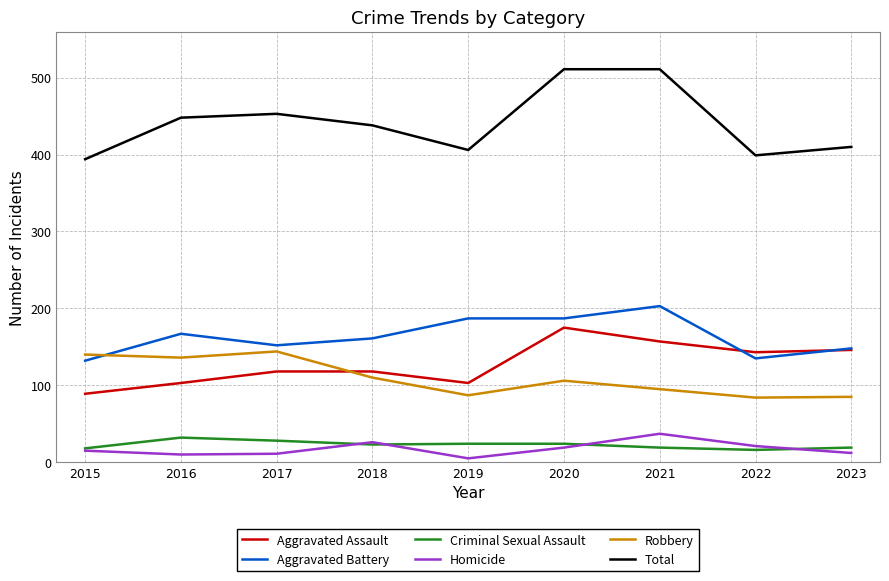

What is the approximate value of Robbery at 2021, to the nearest 5?

95